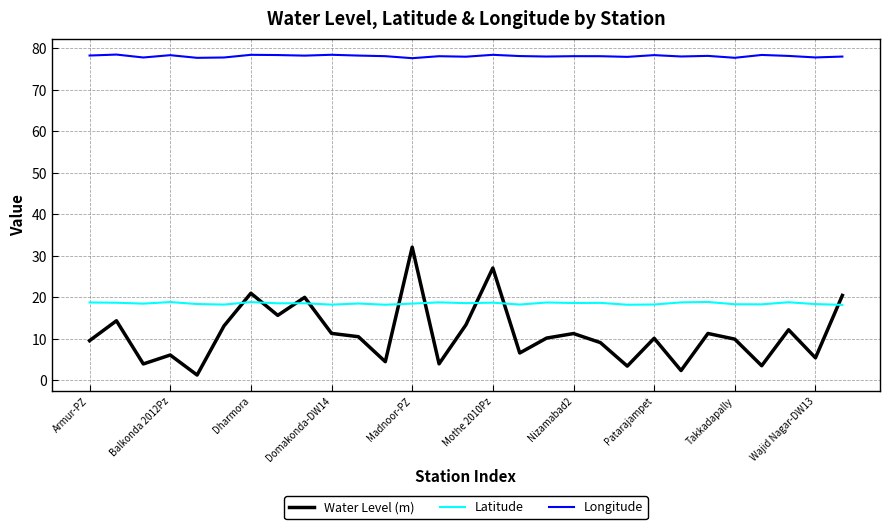

True or false: Longitude and Water Level (m) cross at least once.

False